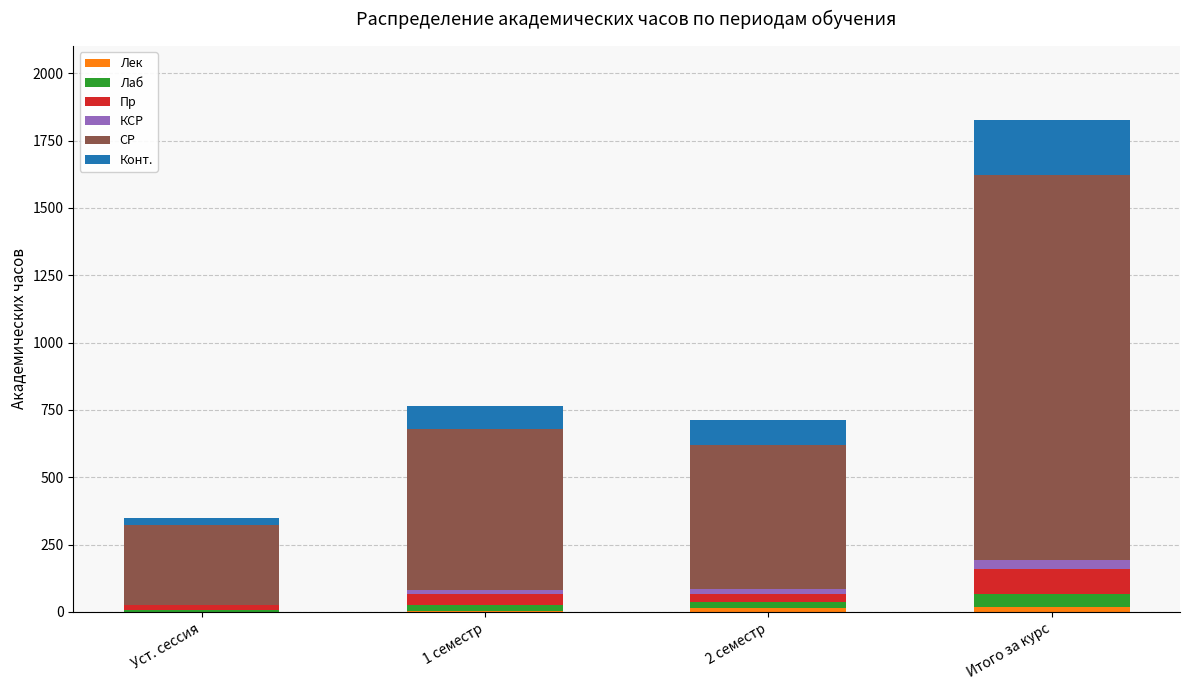

What is the difference between the Лаб values at Уст. сессия and 2 семестр?

16